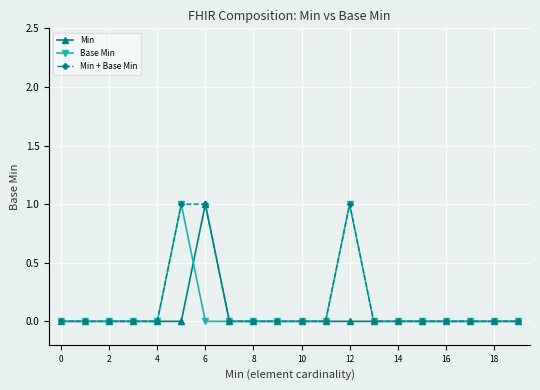

What is the maximum value shown in the chart?

1